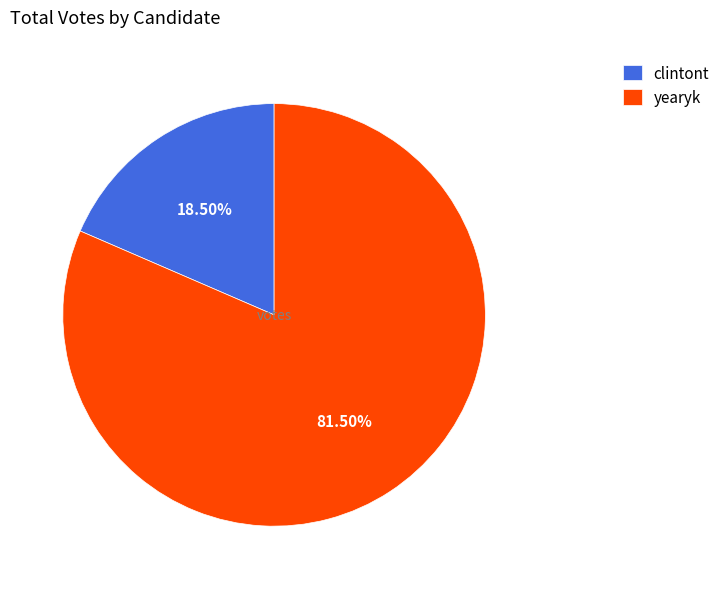

Which category accounts for the majority?

yearyk